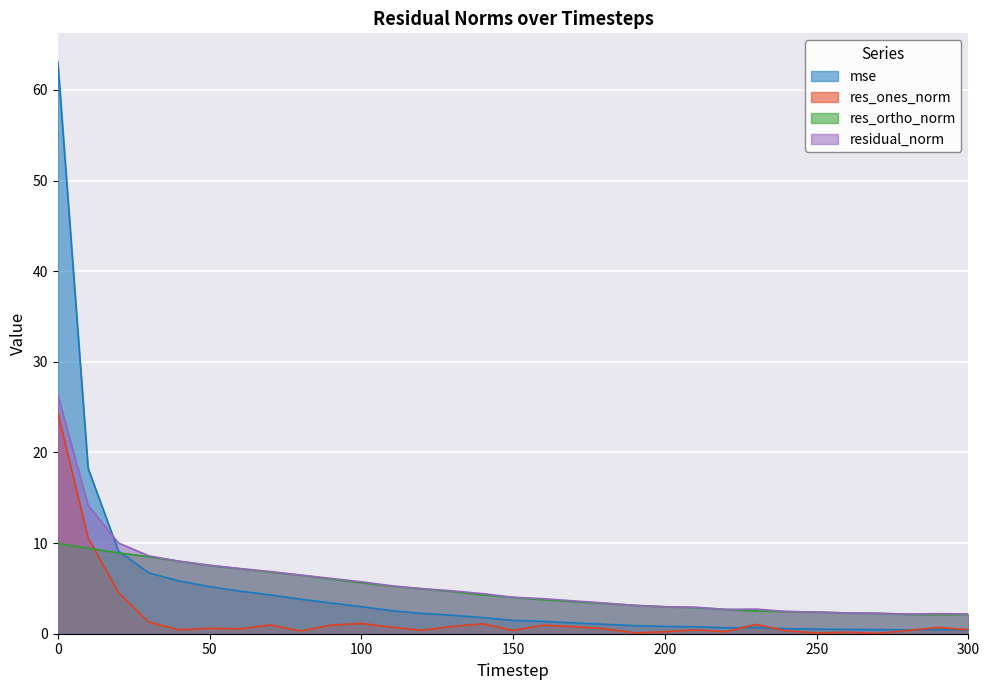

What is the difference between the highest and lowest values at 280?

1.8